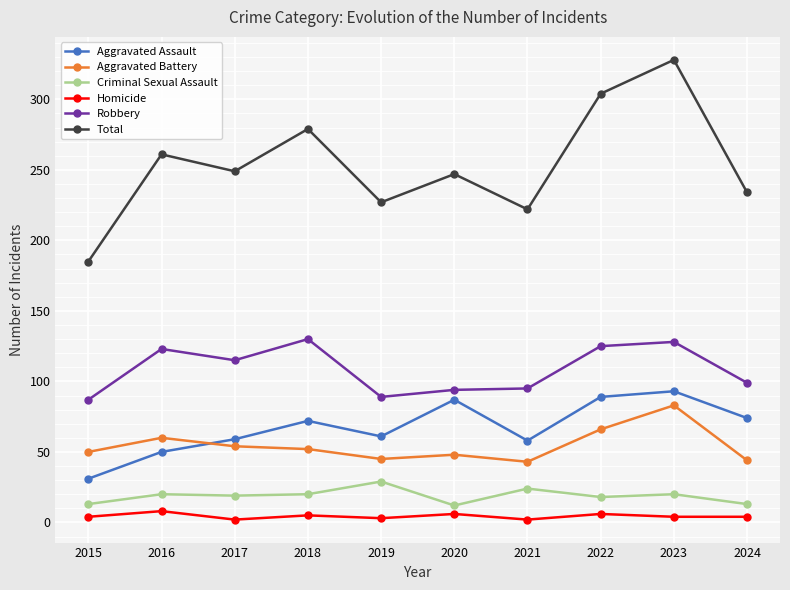

Is it true that Homicide equals 6 at 2020?

True